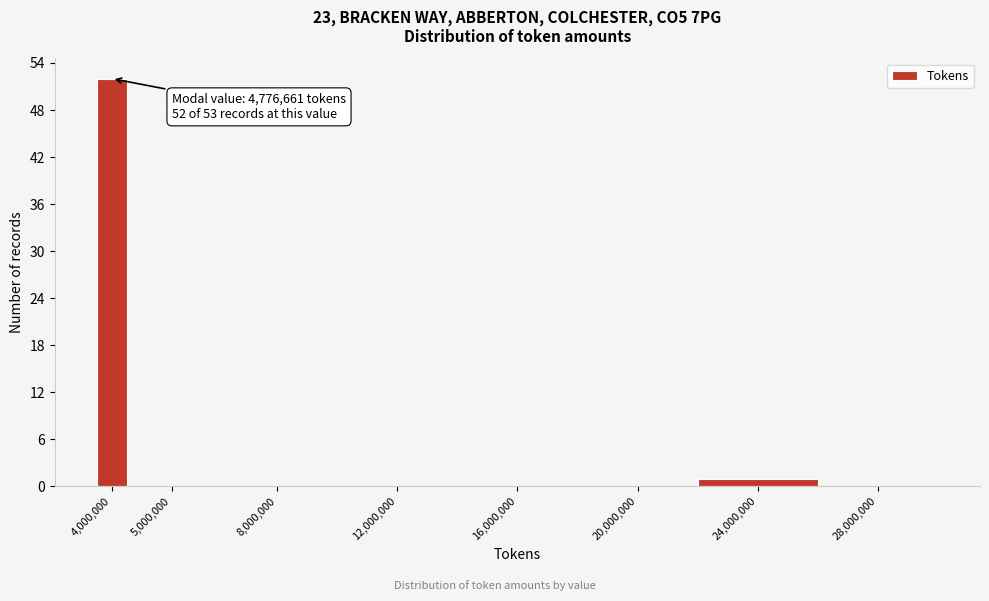

Reading right to left, what are all the values shown in this chart?

28,000,000=0	24,000,000=1	20,000,000=0	16,000,000=0	12,000,000=0	8,000,000=0	5,000,000=0	4,000,000=52